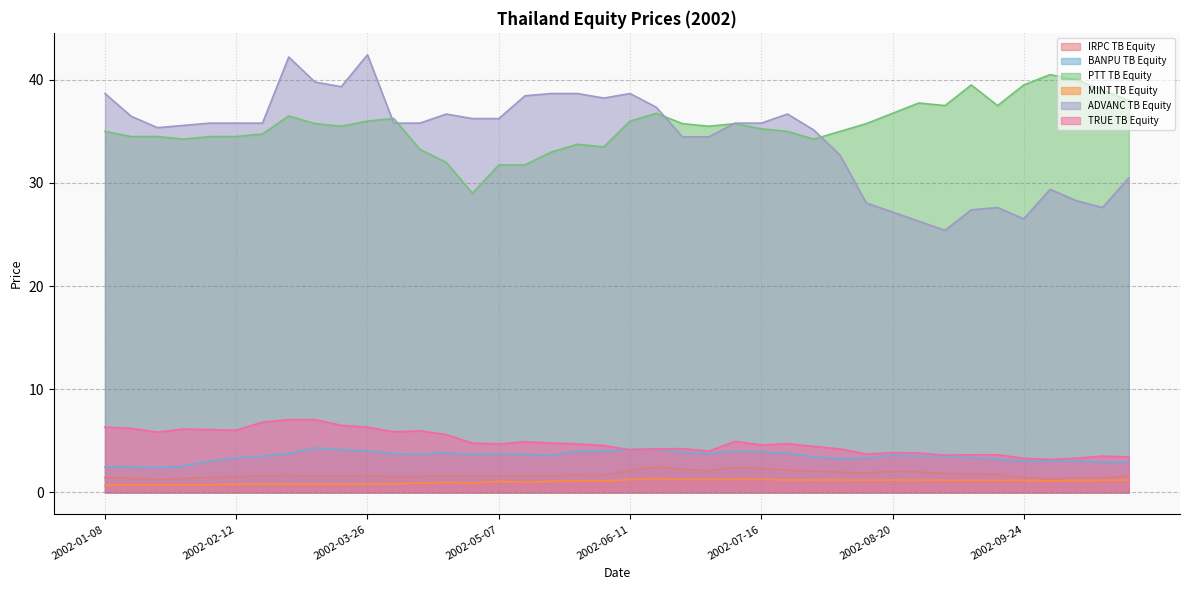

What position from the left is 2002-04-02?

12